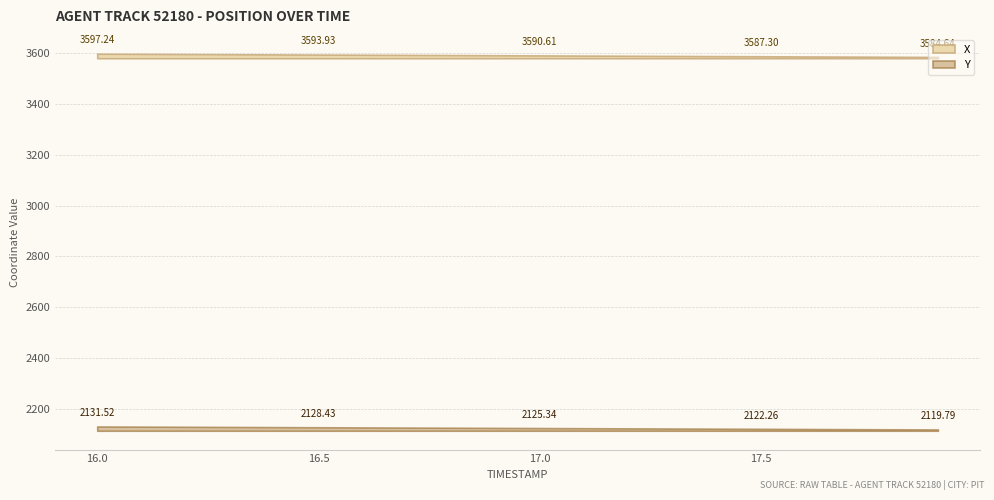

What is the value of the Y point at the 9th from the left?

2126.6